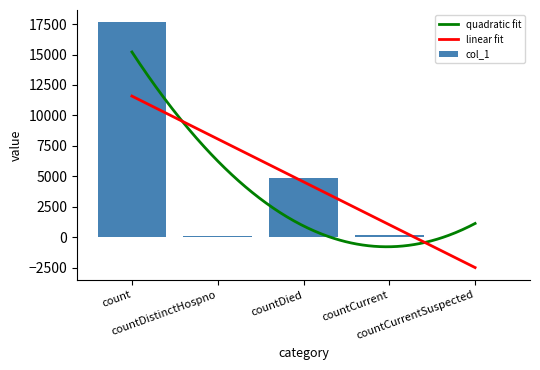

What is the change in value from count to countCurrentSuspected?

-17649